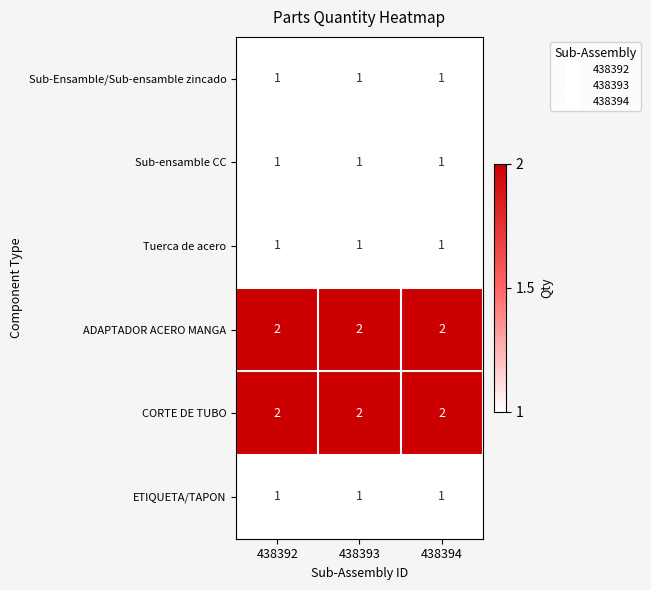

What is the smallest value displayed?

1